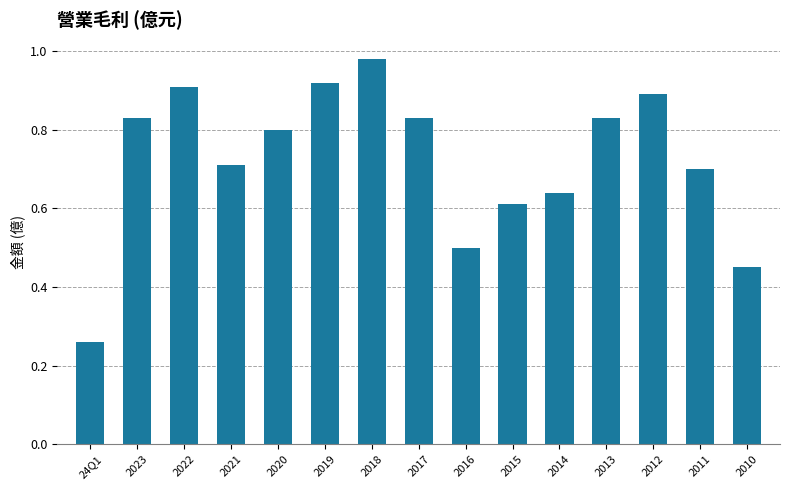

How many series are shown in this chart?

1